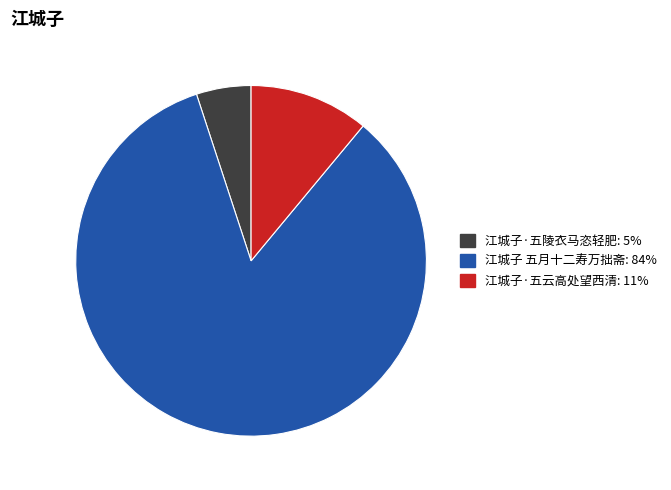

Approximately how many times larger is the value at 江城子 五月十二寿万拙斋 compared to 江城子·五云高处望西清?

7.6